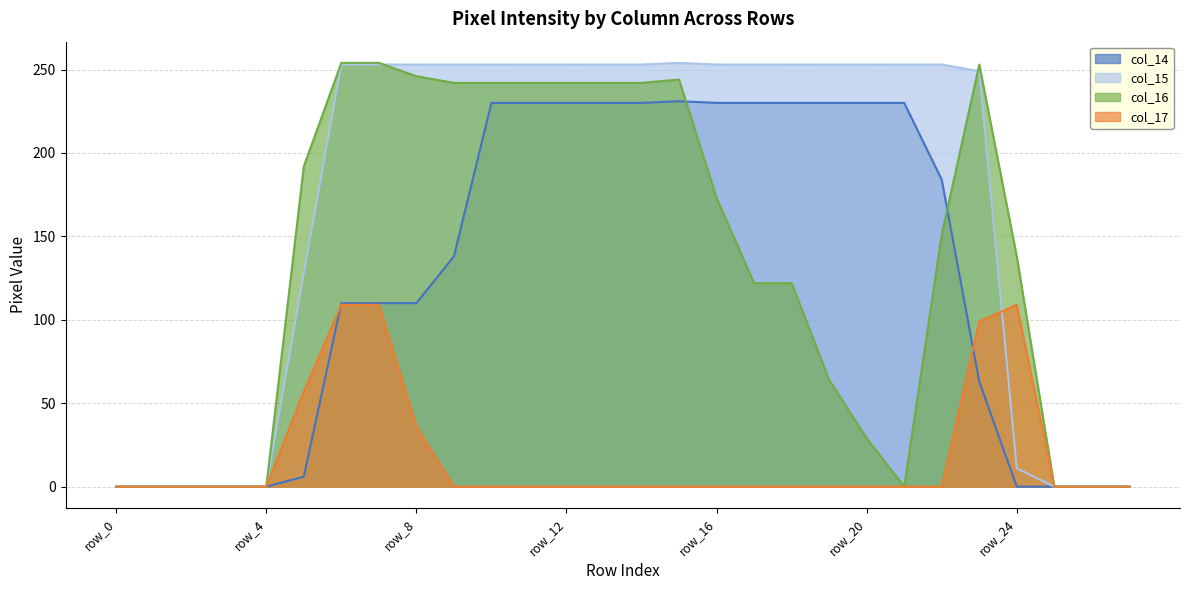

Rank the series at row_21 from highest to lowest value.

col_15, col_14, col_16, col_17